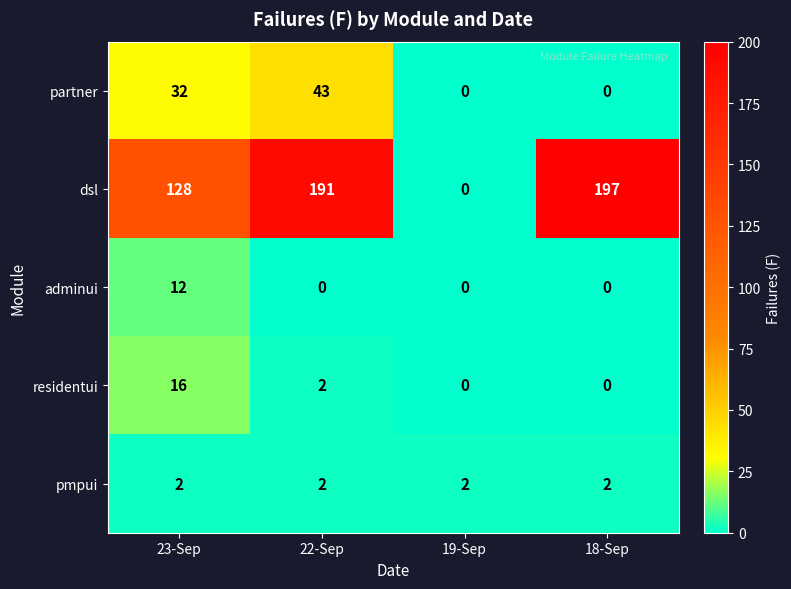

Is it true that residentui equals 1 at 22-Sep?

False